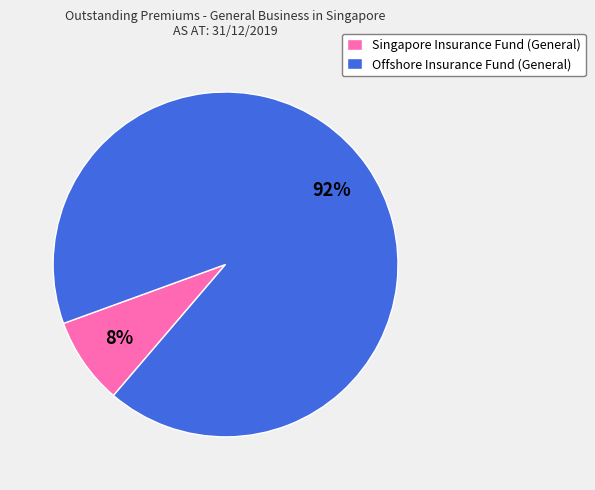

To the nearest percent, what portion does Offshore Insurance Fund (General) represent?

92%